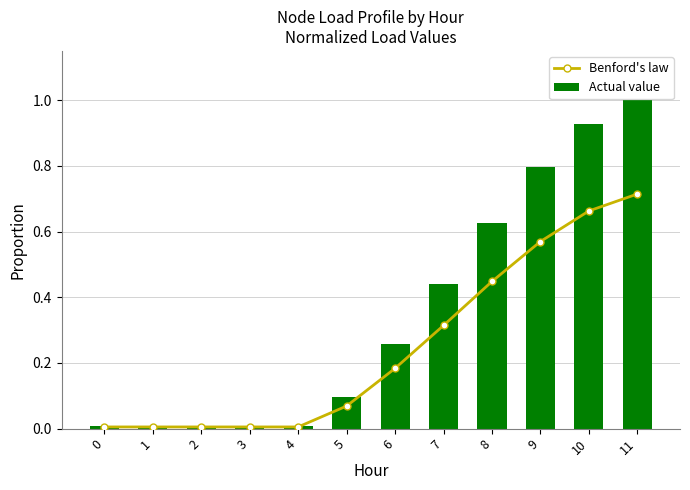

Reading left to right, extract all data points from this chart.

Benford's law: 0=0.0	1=0.0	2=0.0	3=0.0	4=0.0	5=0.1	6=0.2	7=0.3	8=0.4	9=0.6	10=0.7	11=0.7
Actual value: 0=0.0	1=0.0	2=0.0	3=0.0	4=0.0	5=0.1	6=0.3	7=0.4	8=0.6	9=0.8	10=0.9	11=1.0